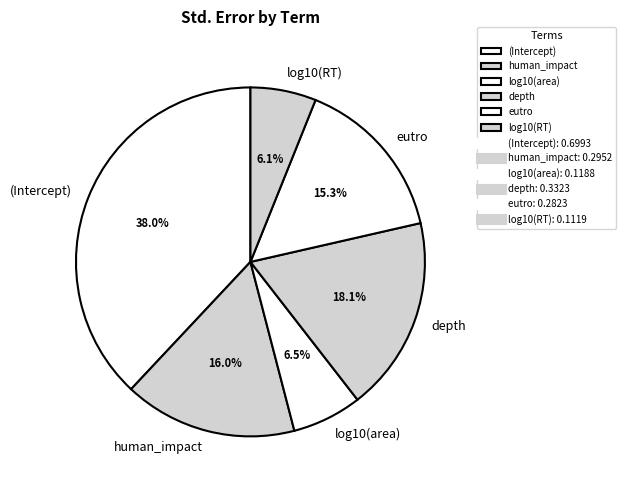

To the nearest percent, what percentage of the pie is eutro?

15%